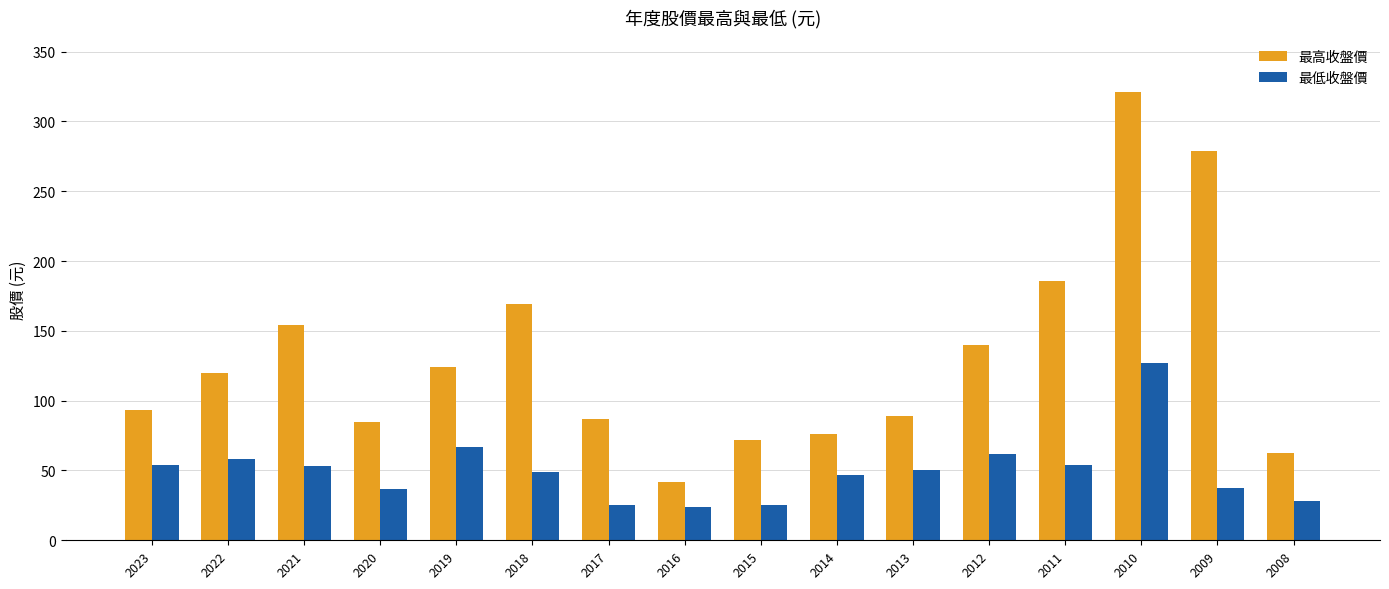

What is the spread (max minus min) of values at 2017?

61.4